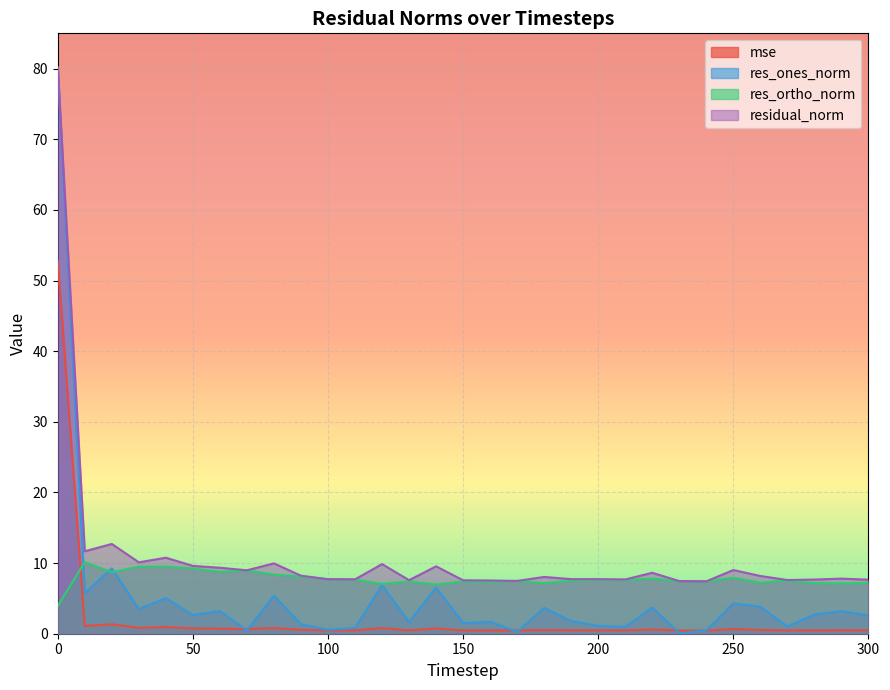

Is the value of mse at 170 greater than the value of res_ortho_norm at 170?

No